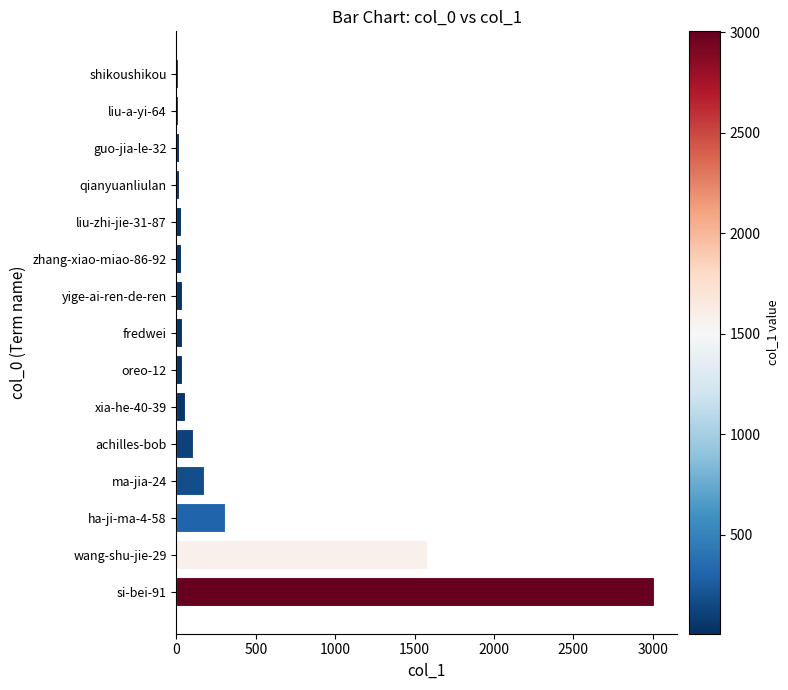

Is it true that the value at wang-shu-jie-29 is 1581?

True